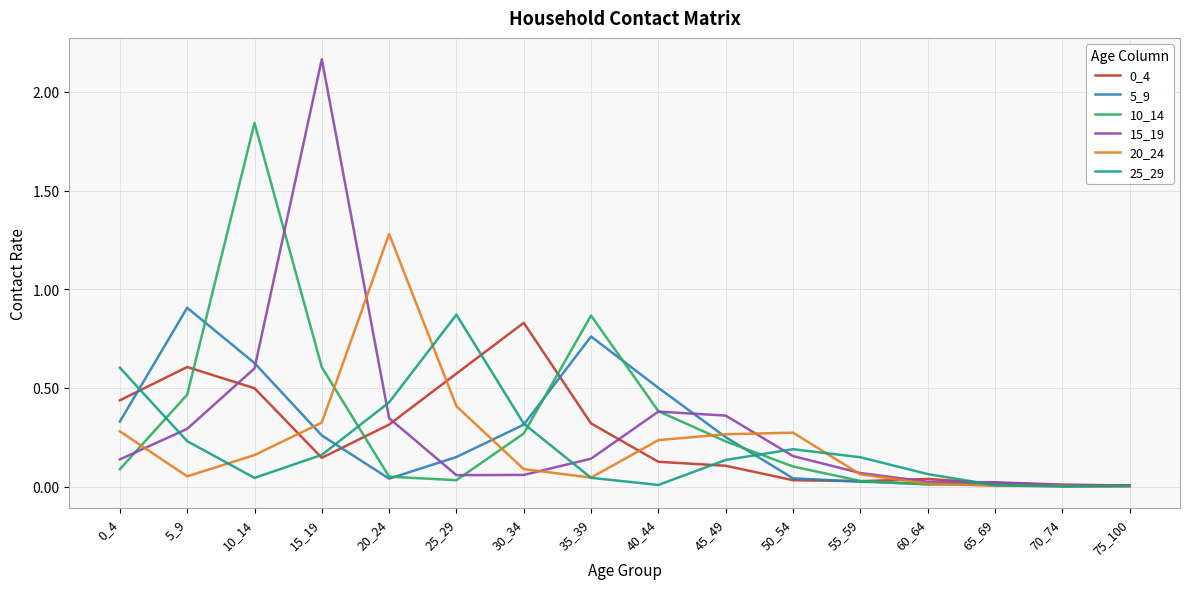

Is it true that 10_14 equals 0.0 at 25_29?

True